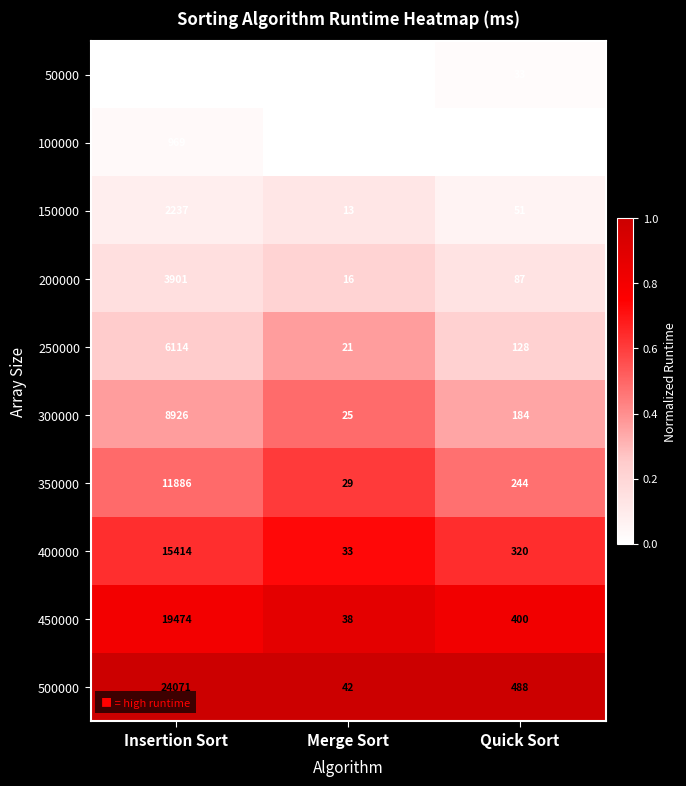

What is the total value across all series at Merge Sort?

235